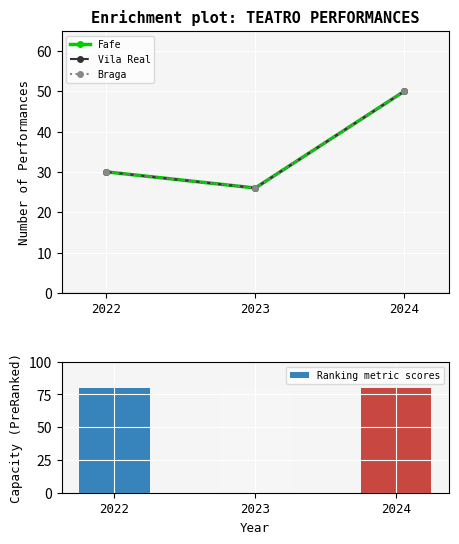

Which has a higher value, 2024 or 2023?

2024